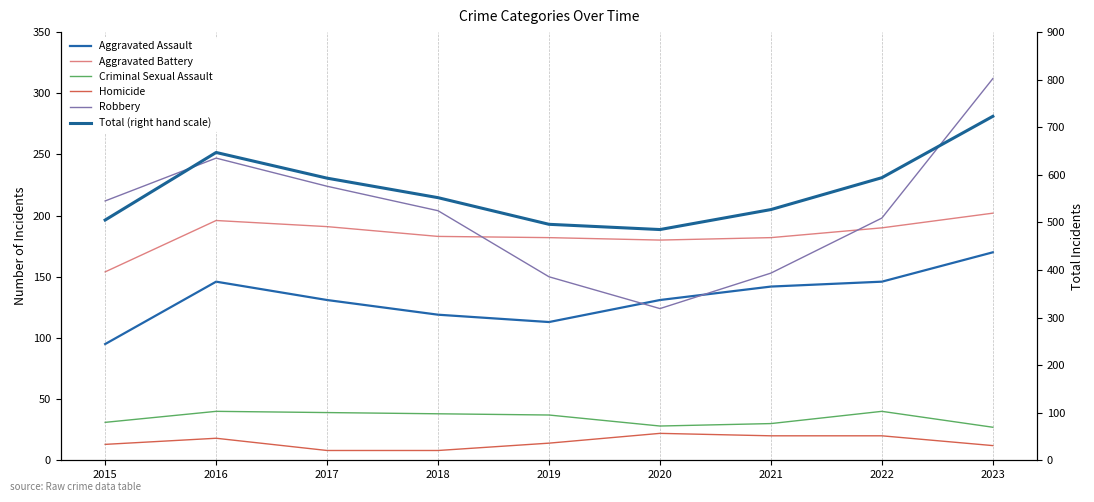

Reading left to right, transcribe all the data shown in this chart.

Aggravated Assault: 2015=95	2016=146	2017=131	2018=119	2019=113	2020=131	2021=142	2022=146	2023=170
Aggravated Battery: 2015=154	2016=196	2017=191	2018=183	2019=182	2020=180	2021=182	2022=190	2023=202
Criminal Sexual Assault: 2015=31	2016=40	2017=39	2018=38	2019=37	2020=28	2021=30	2022=40	2023=27
Homicide: 2015=13	2016=18	2017=8	2018=8	2019=14	2020=22	2021=20	2022=20	2023=12
Robbery: 2015=212	2016=247	2017=224	2018=204	2019=150	2020=124	2021=153	2022=198	2023=312
Total (right hand scale): 2015=505	2016=647	2017=593	2018=552	2019=496	2020=485	2021=527	2022=594	2023=723